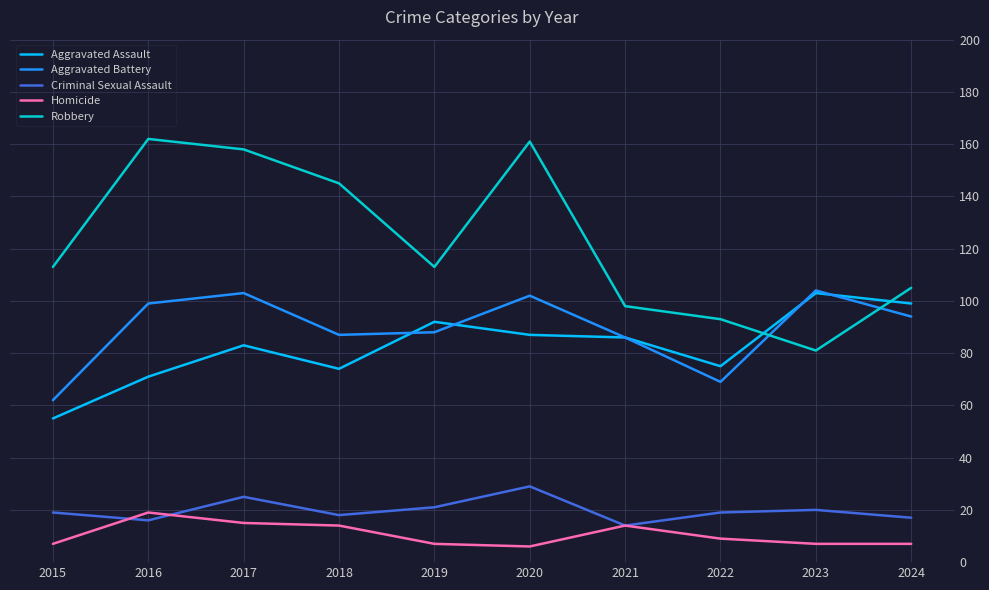

The value of Robbery at 2020 is 83. True or false?

False